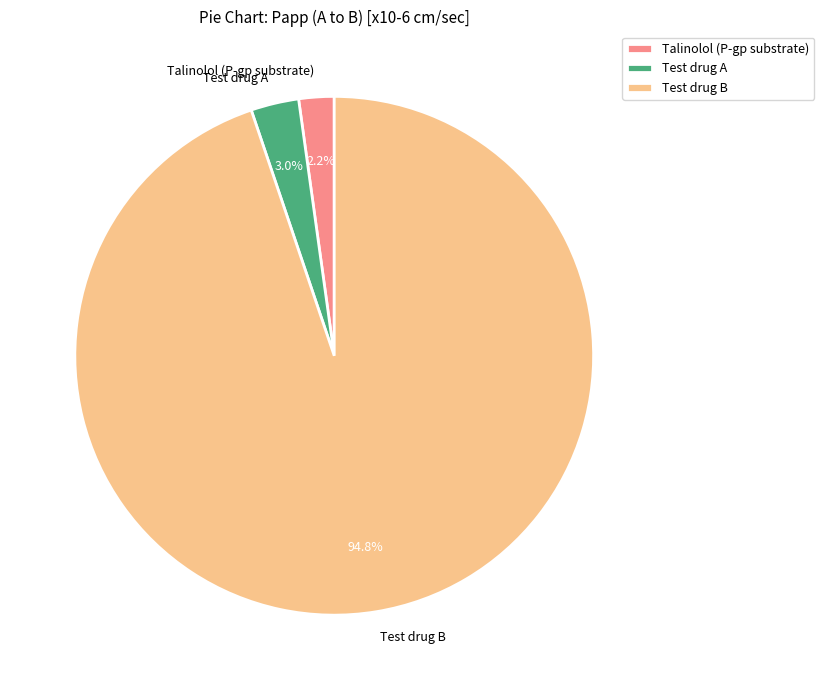

What is the largest slice in the pie chart?

Test drug B